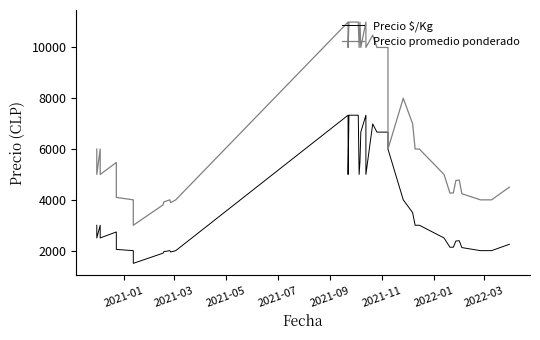

What is the sum of all Precio $/Kg values?

147323